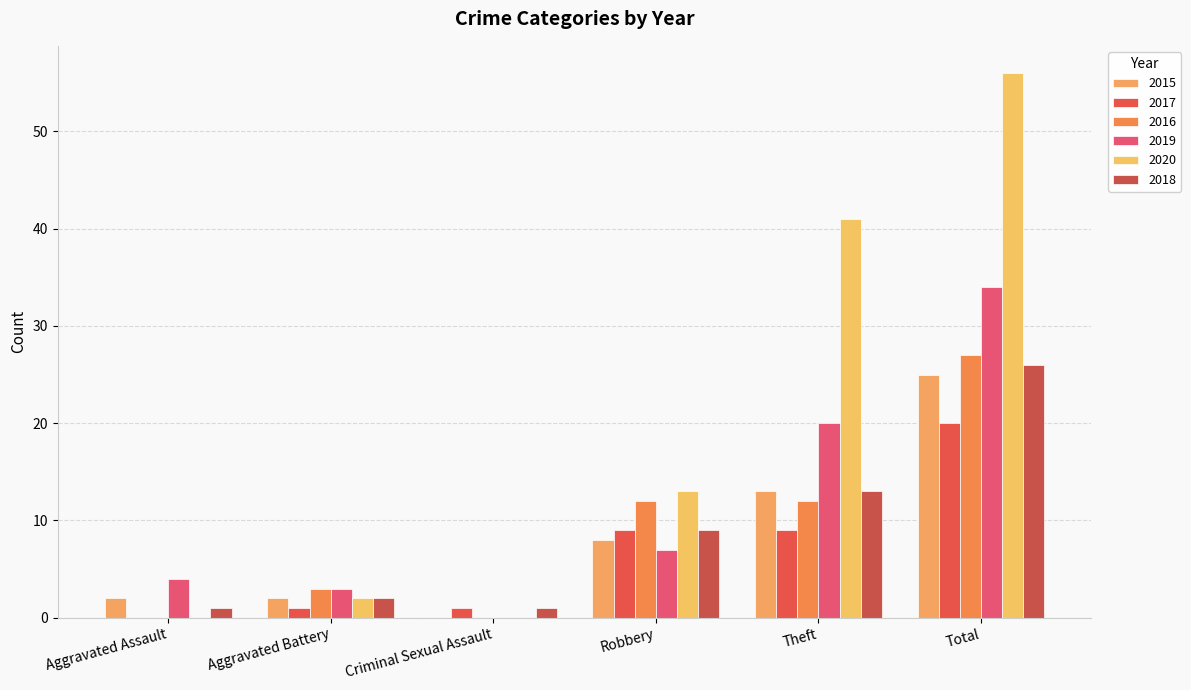

Between Total and Criminal Sexual Assault, which is larger?

Total